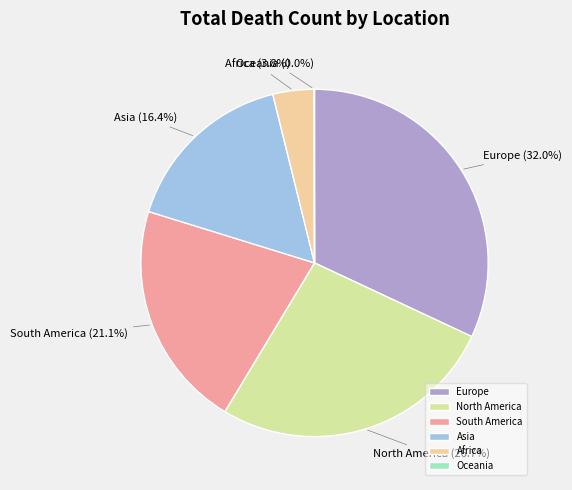

Is Europe the majority of the pie?

No